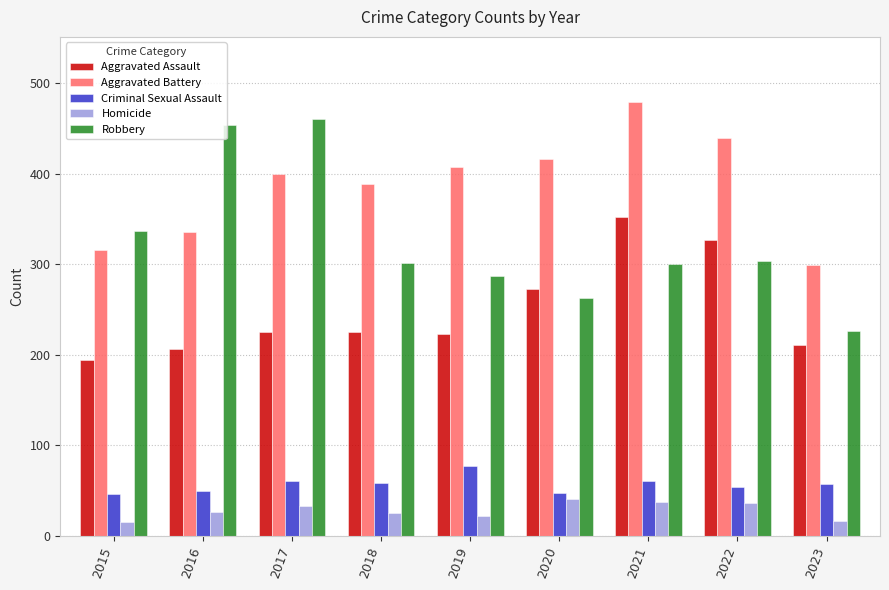

Which series has the largest range (max minus min)?

Robbery